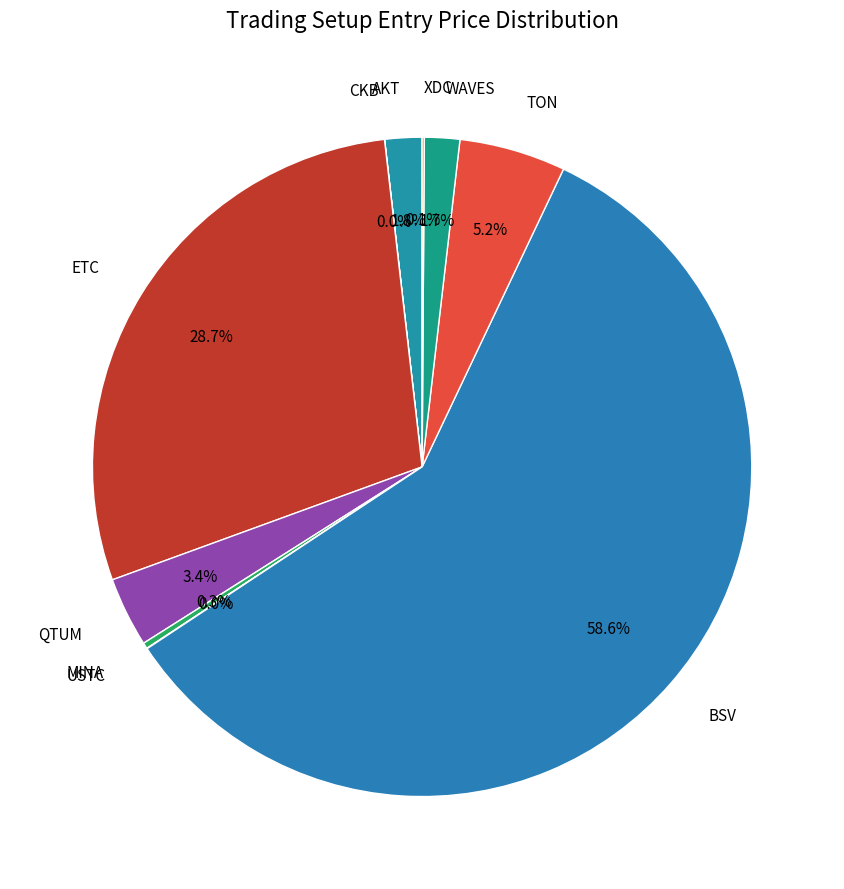

Do BSV and TON together represent more than half of the pie?

Yes